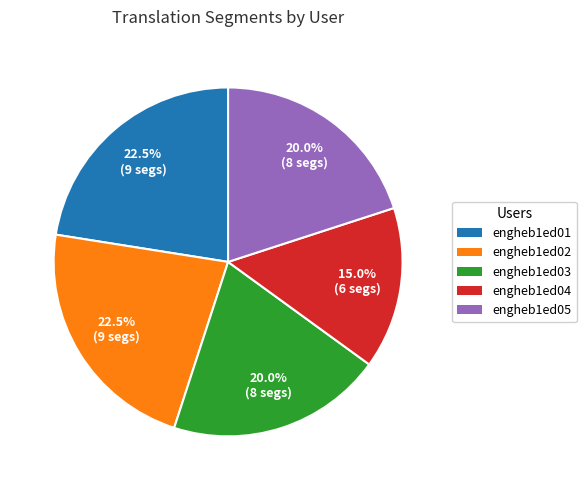

Combined, do engheb1ed03 and engheb1ed04 account for over 50%?

No